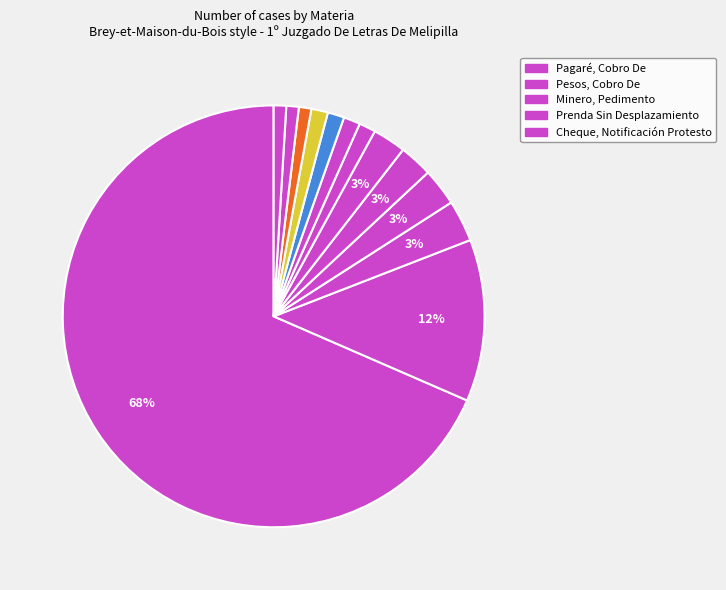

How many segments does this pie chart have?

13